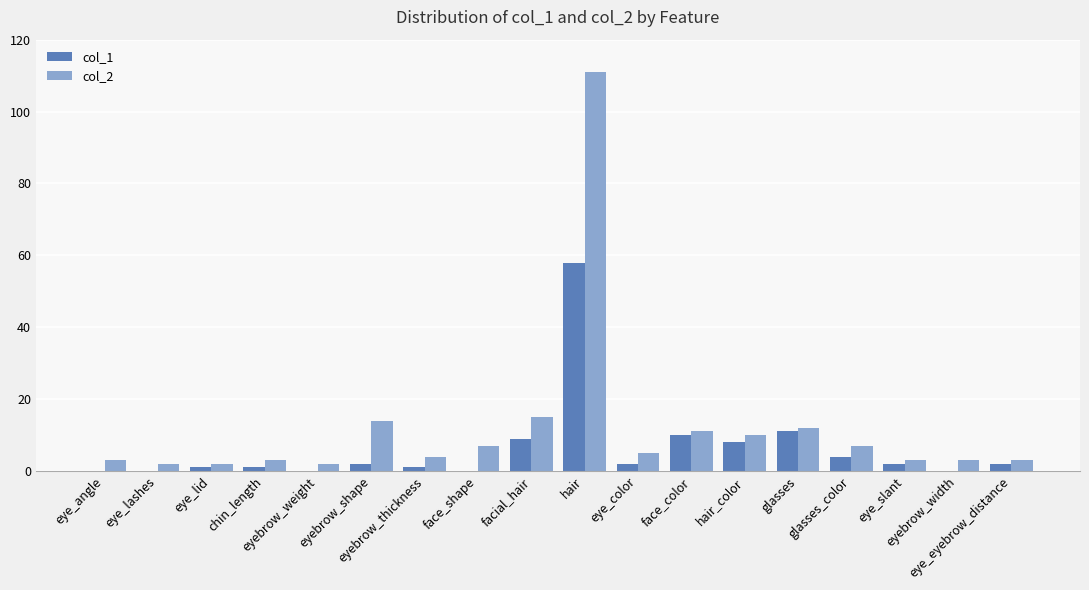

Reading left to right, extract all data points from this chart.

col_1: 0	0	1	1	0	2	1	0	9	58	2	10	8	11	4	2	0	2
col_2: 3	2	2	3	2	14	4	7	15	111	5	11	10	12	7	3	3	3